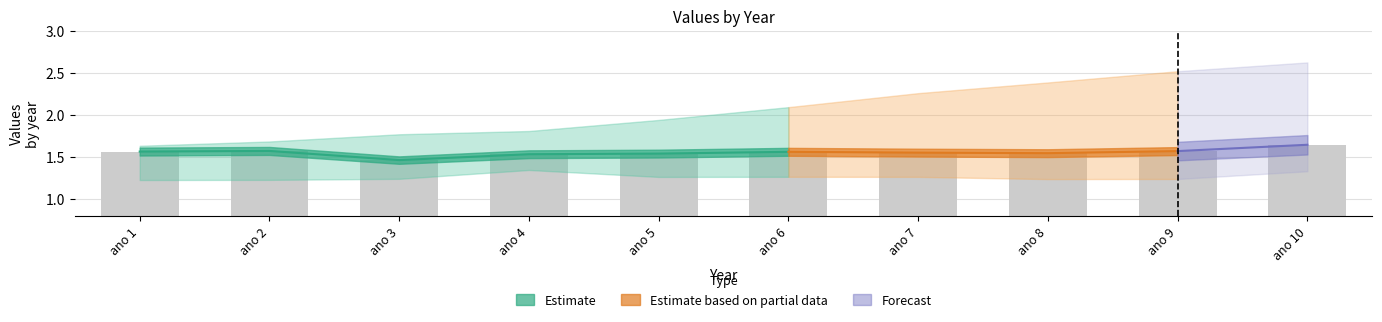

What is the label of the 8th bar from the left?

ano 8